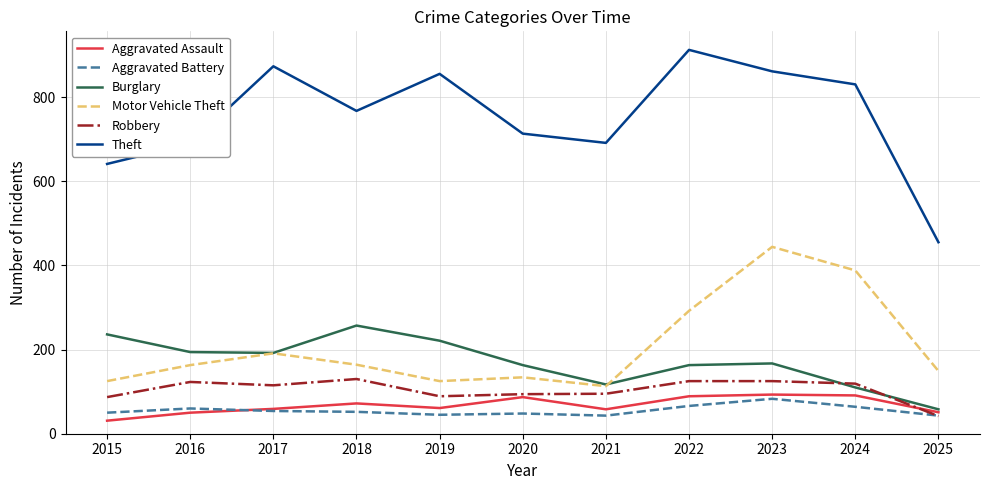

Read the Motor Vehicle Theft value at 2021.

113